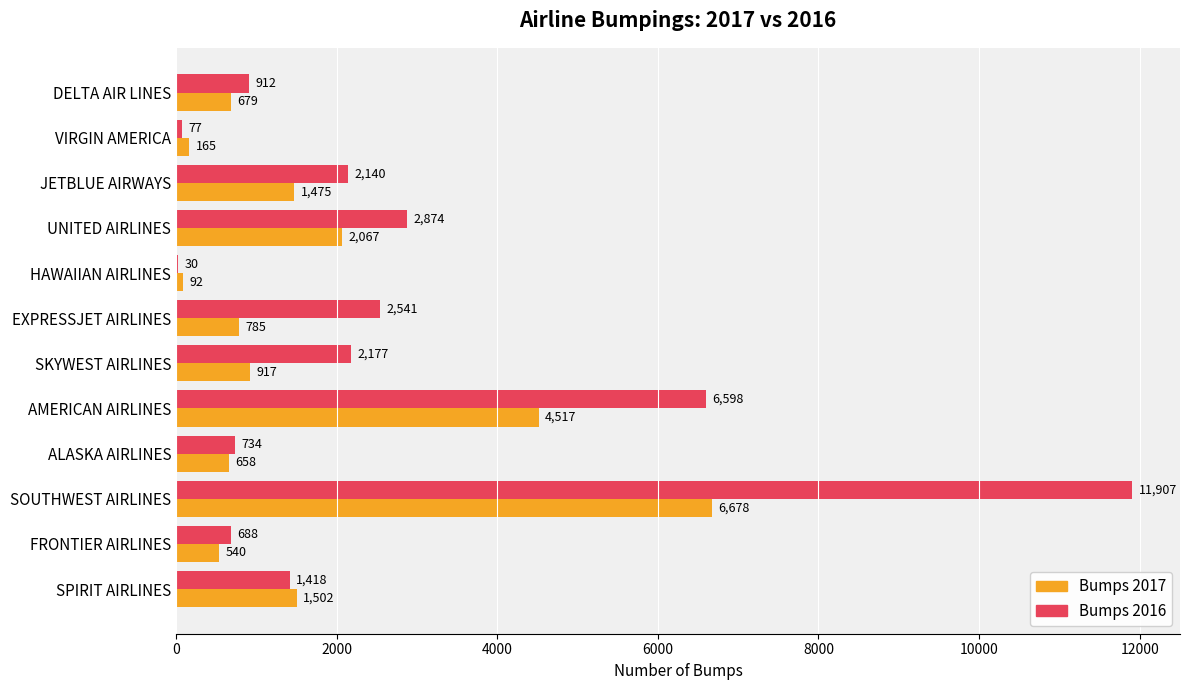

Which category has the highest value across all series?

SOUTHWEST AIRLINES